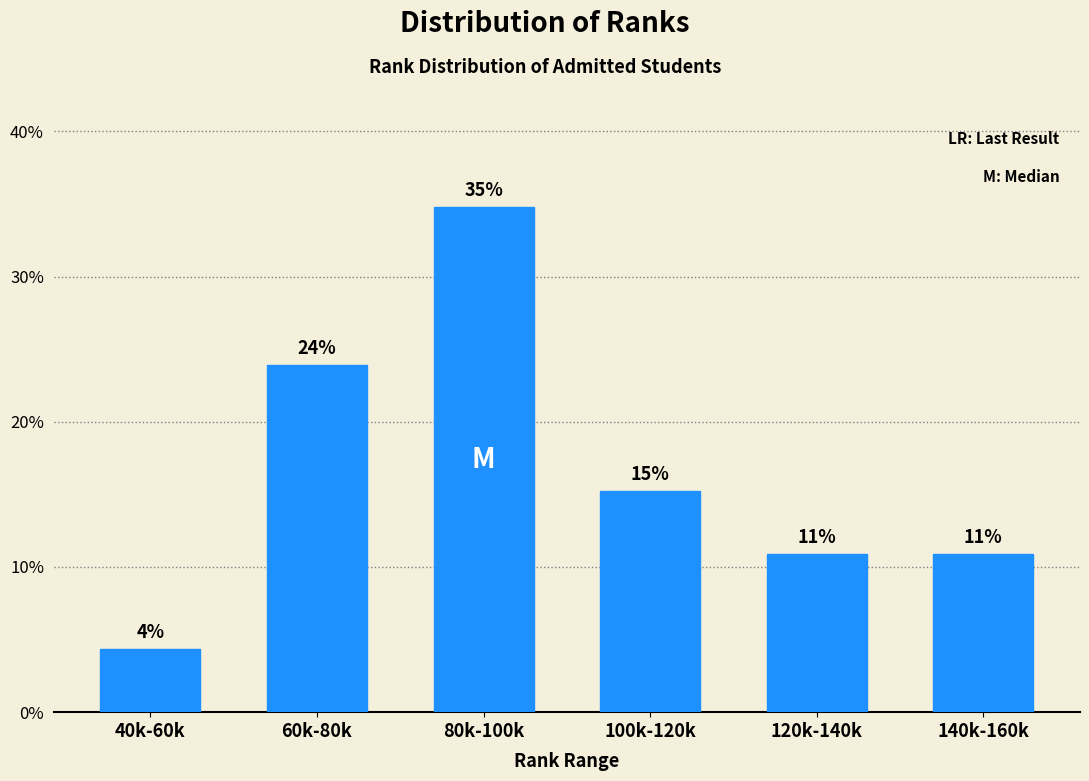

Are the bars horizontal?

No